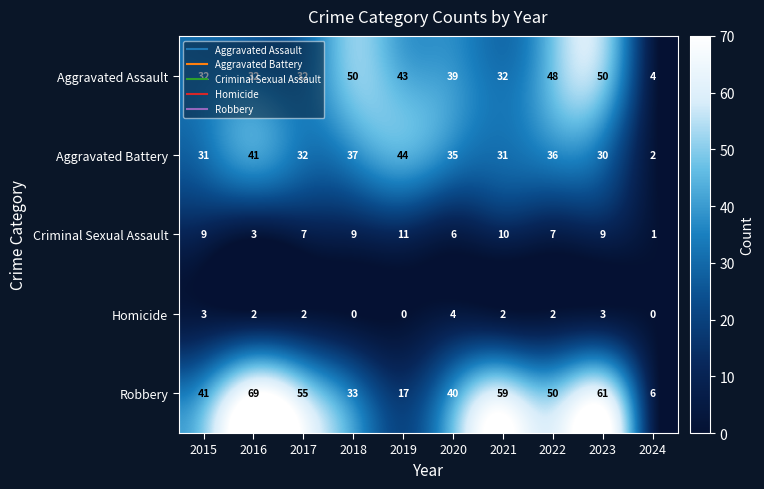

Rank the series by their maximum value, from lowest to highest.

Homicide, Criminal Sexual Assault, Aggravated Battery, Aggravated Assault, Robbery